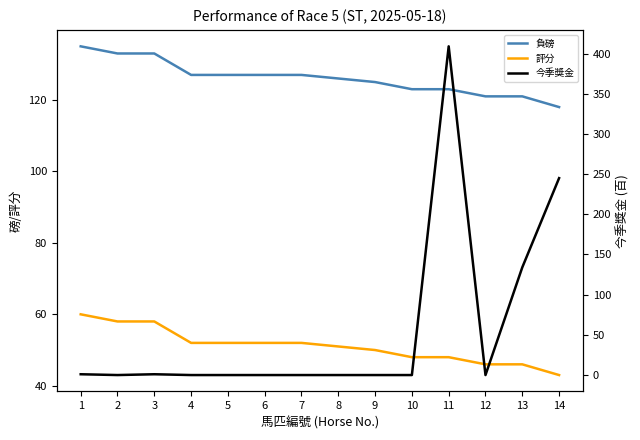

How many times do 今季獎金 and 負磅 cross each other?

3